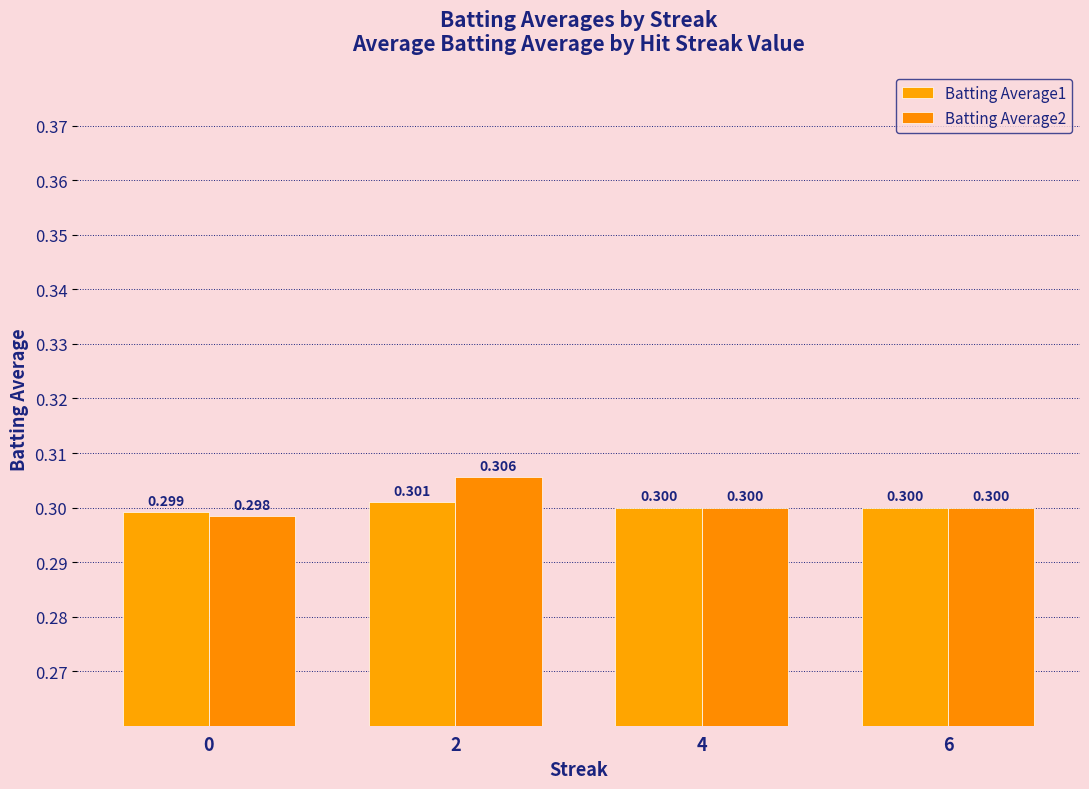

At which category does the chart reach its peak across all series?

2